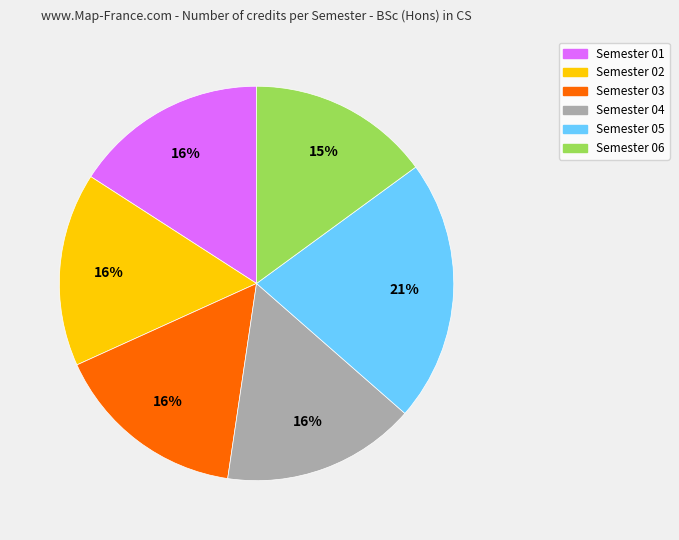

Approximately how many times larger is the value at Semester 02 compared to Semester 01?

1.0